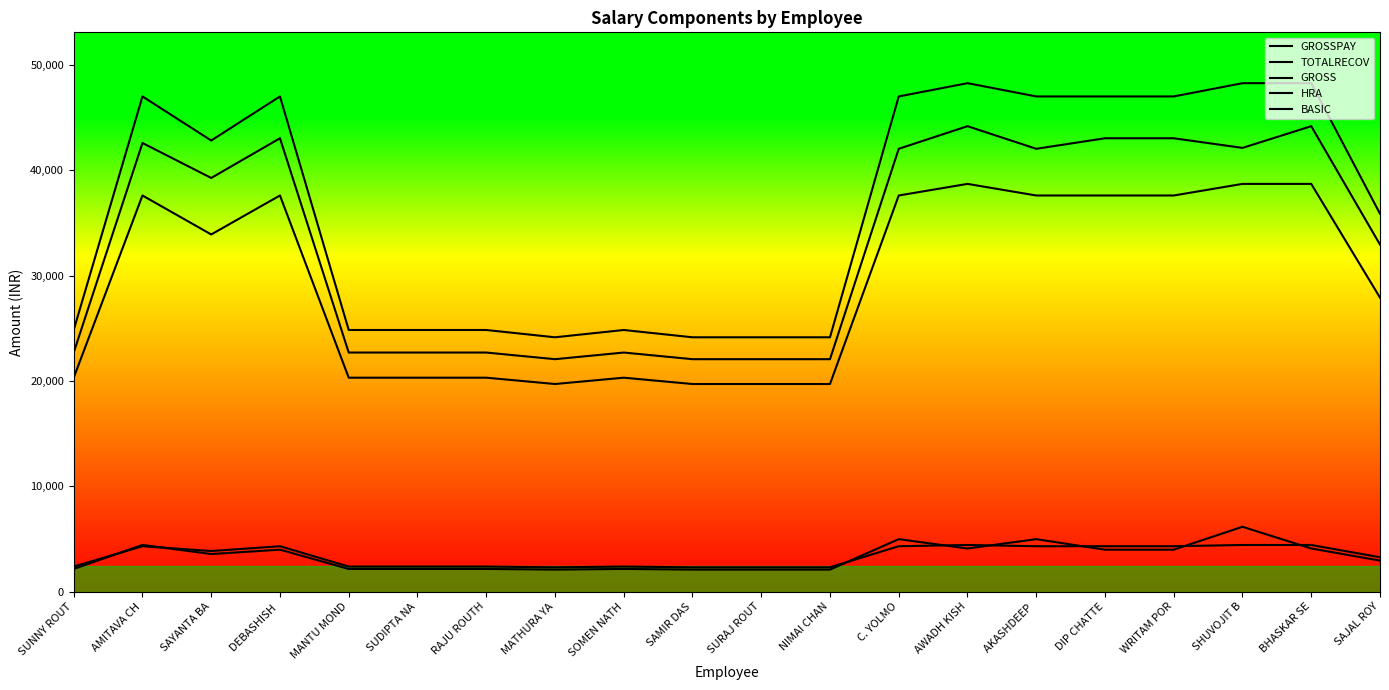

Does the chart display data point markers on the line(s)?

No